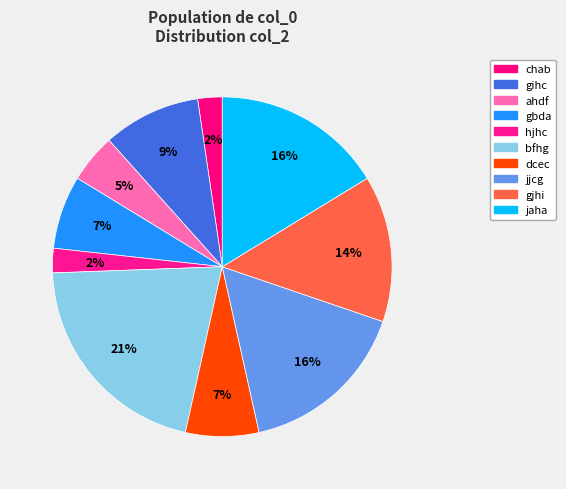

Count the number of slices in the pie.

10